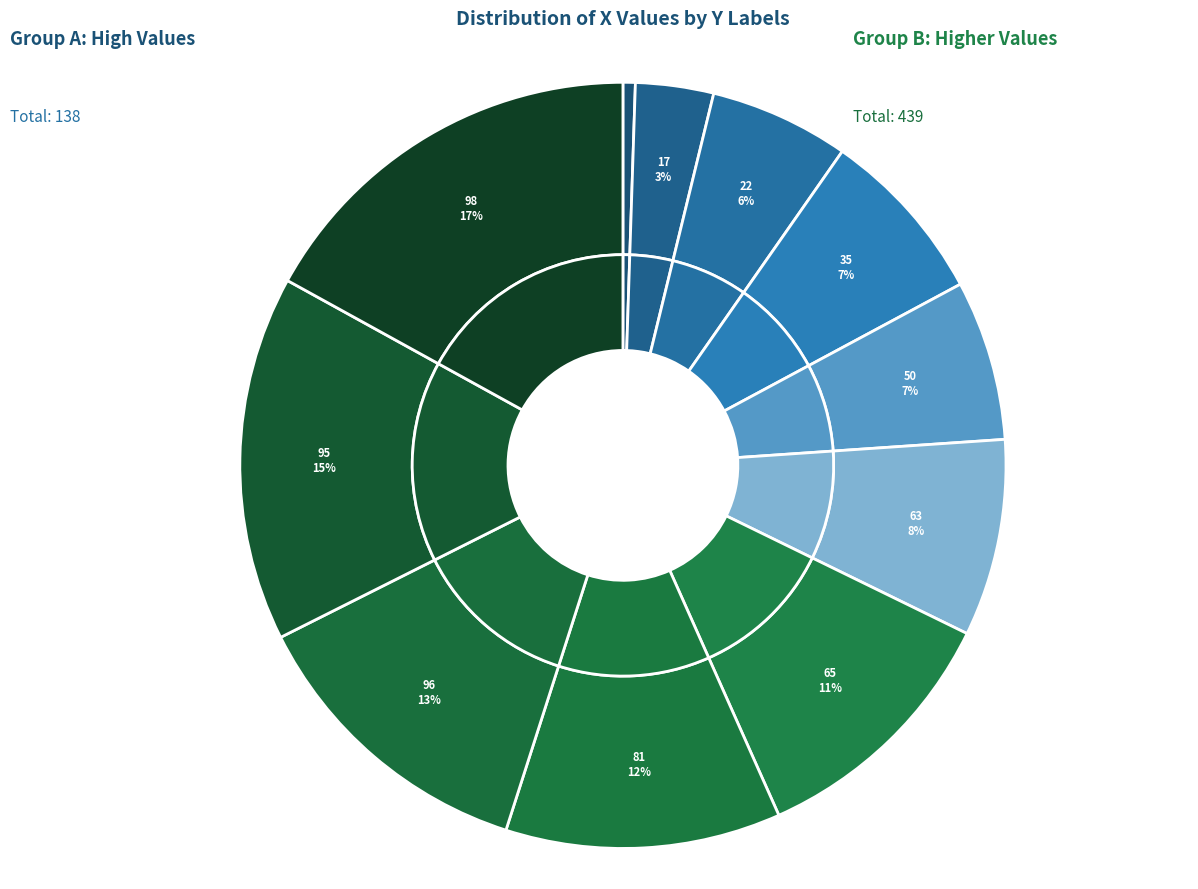

What portion of the pie excludes 96?

87.3%